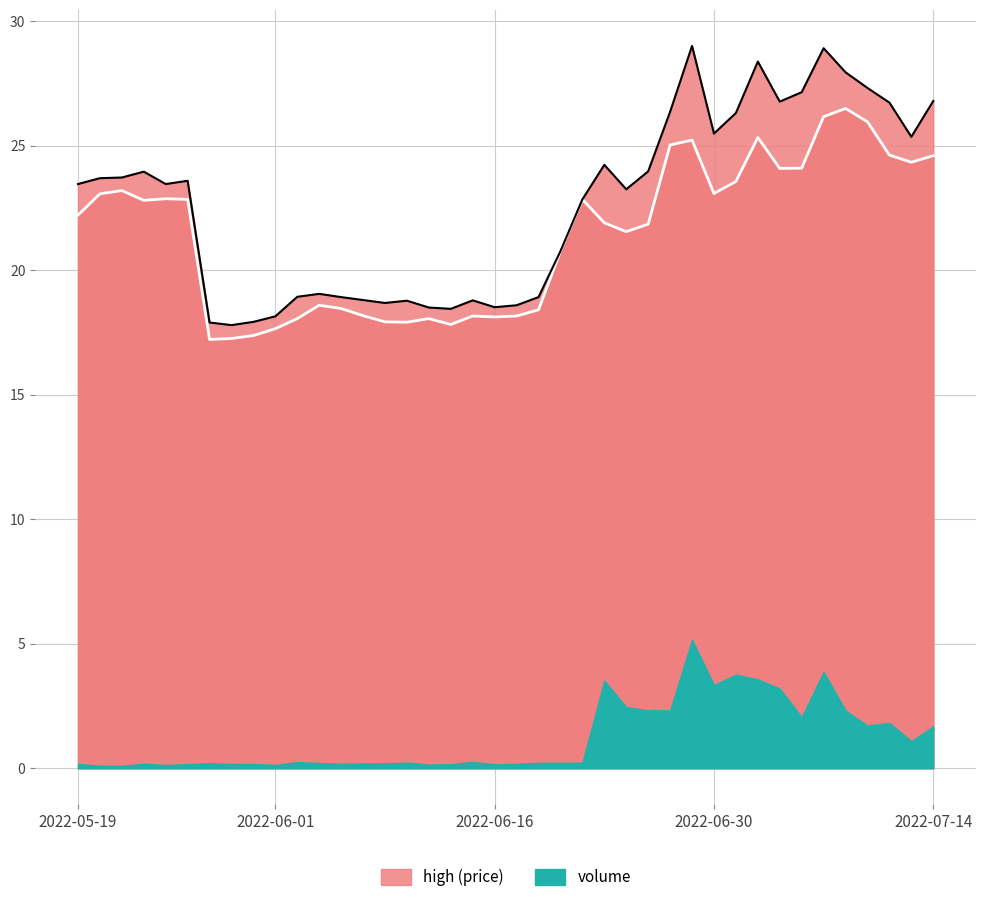

Which series has the largest total across all categories?

high